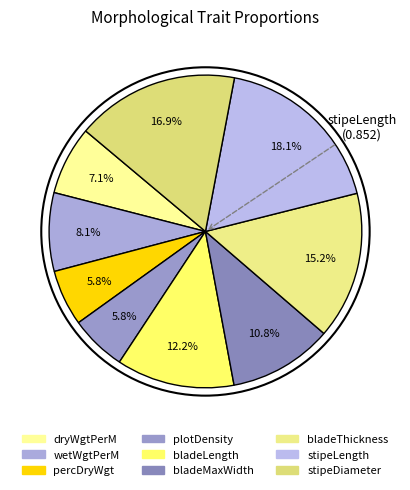

How many slices are in this pie chart?

9